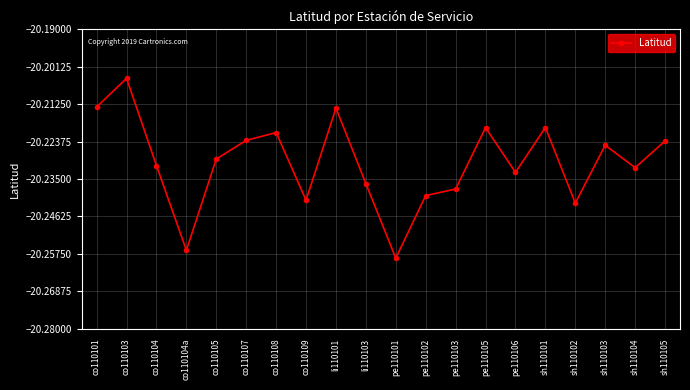

Does the chart have visible grid lines?

Yes